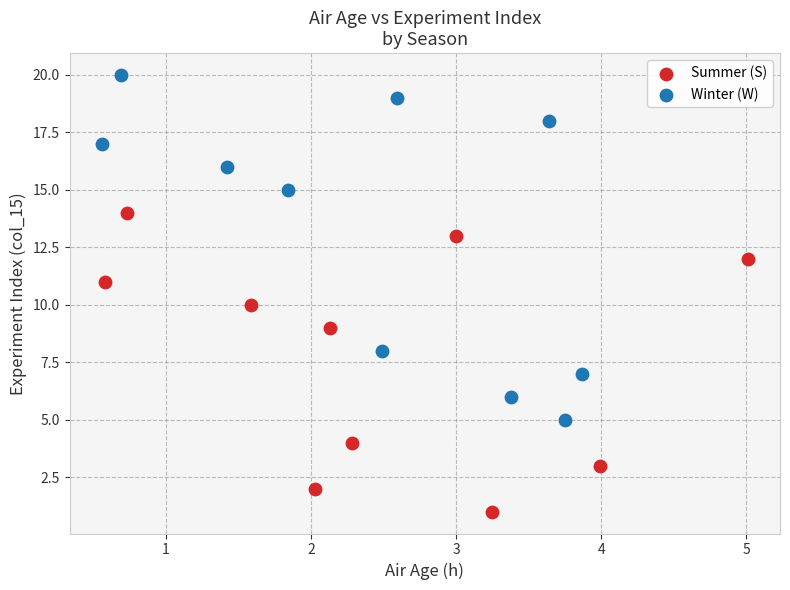

Which series contains the highest Y value?

Winter (W)